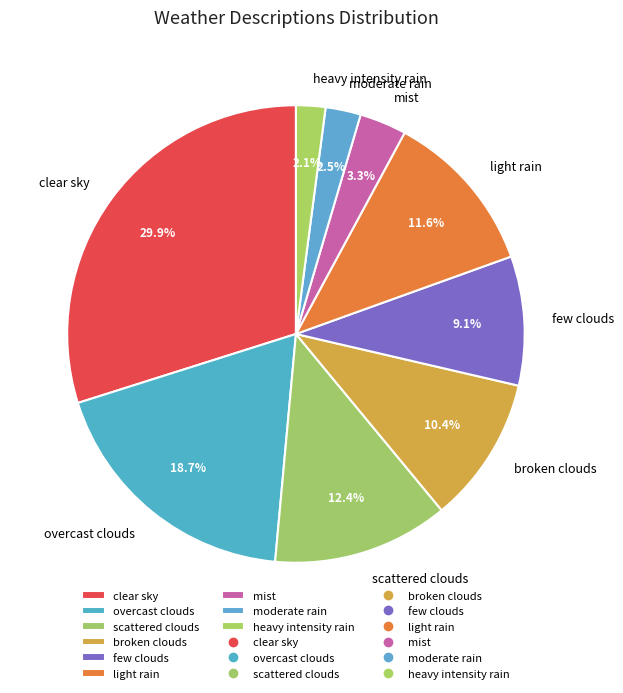

Does any single category account for the majority?

No